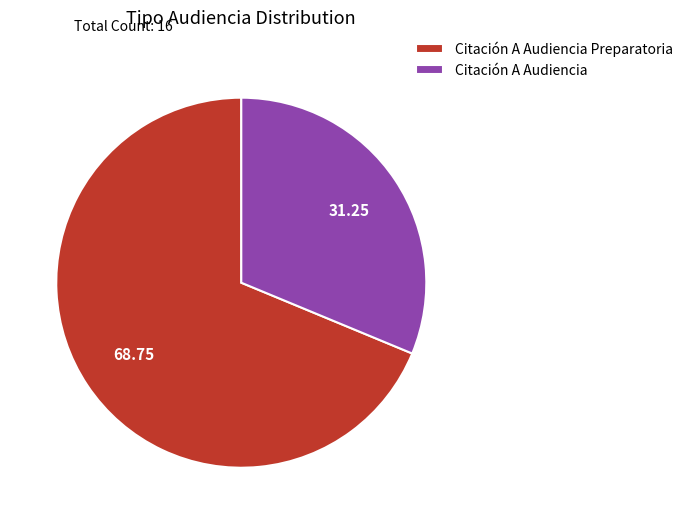

True or false: Citación A Audiencia accounts for 45% of the total.

False